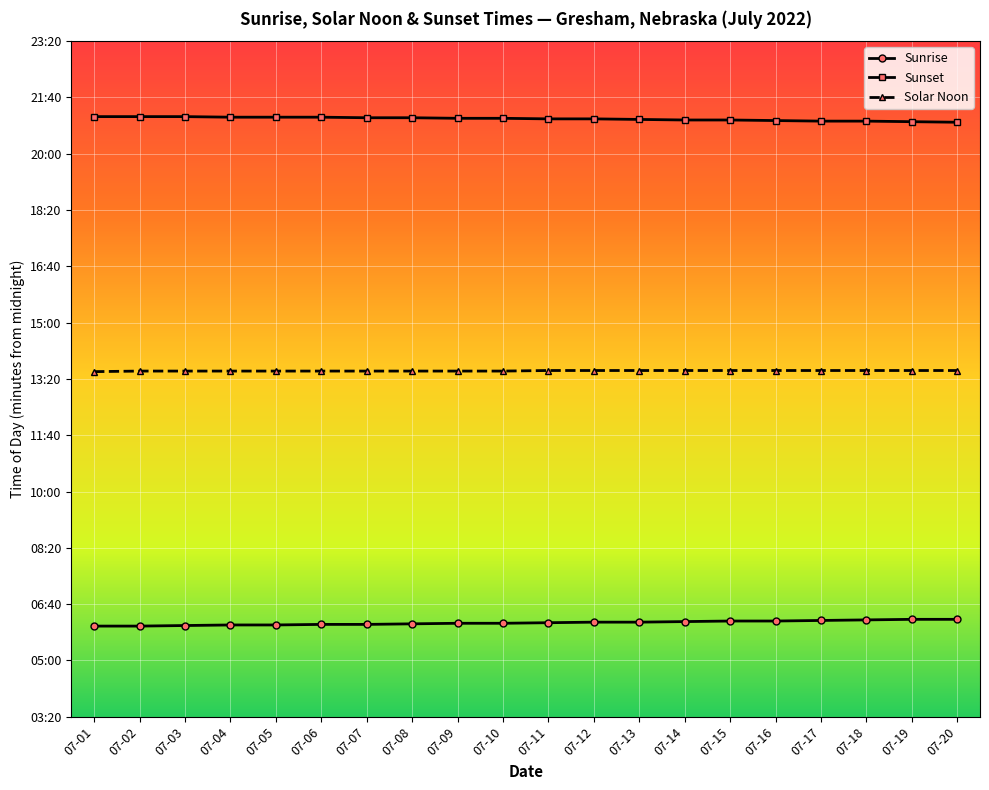

What is the highest value of the Sunrise series?

373